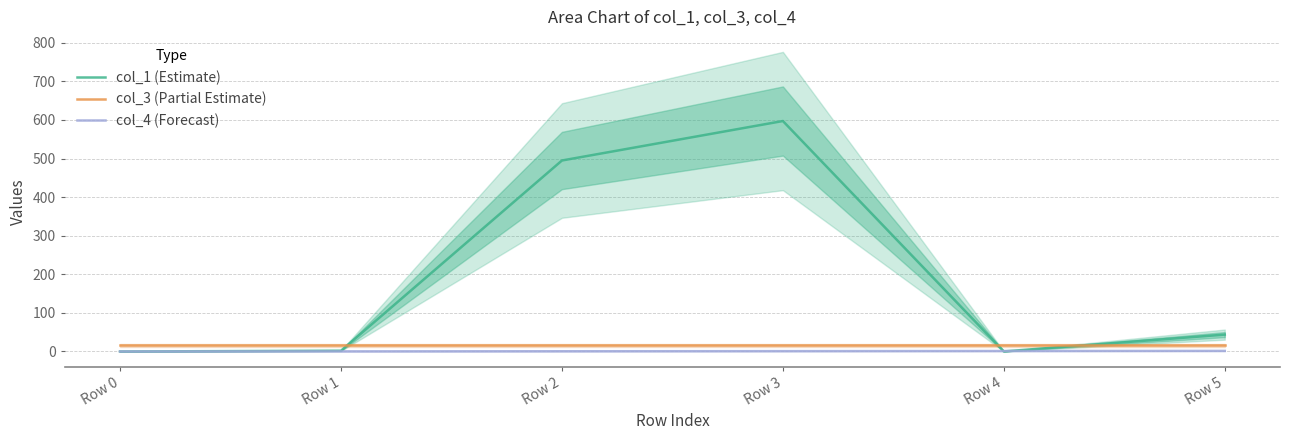

Which series has the largest total across all categories?

col_1 (Estimate)